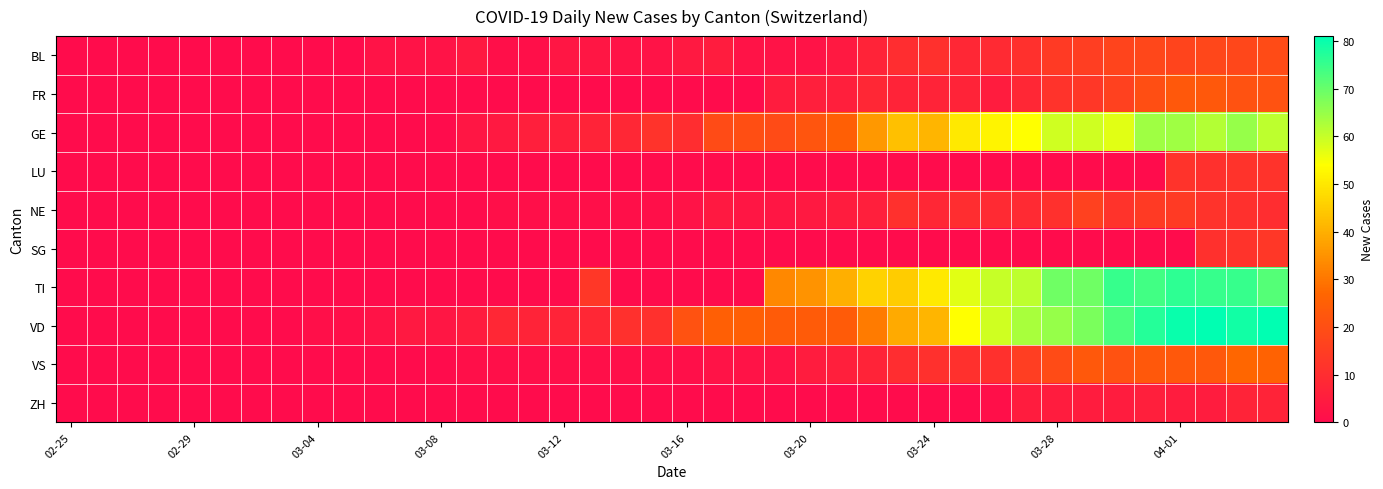

At how many categories does at least one series exceed 76?

5